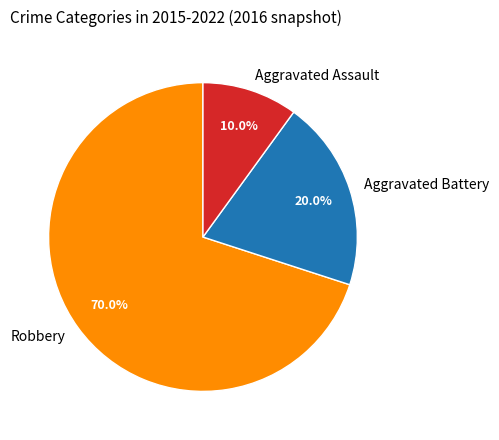

How many slices are in this pie chart?

3